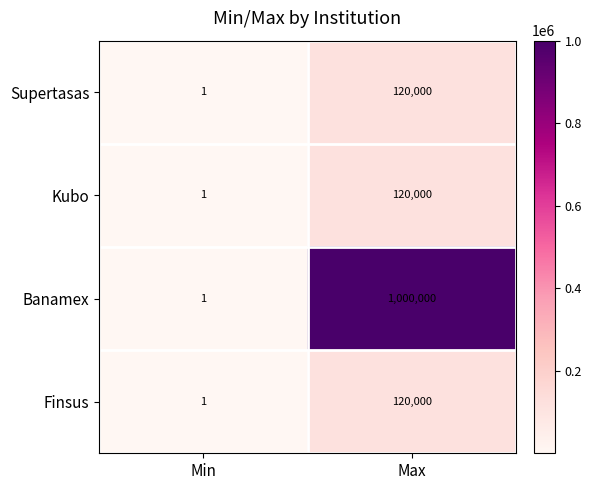

Reading left to right, extract all data points from this chart.

Supertasas: Min=1	Max=120000
Kubo: Min=1	Max=120000
Banamex: Min=1	Max=1000000
Finsus: Min=1	Max=120000